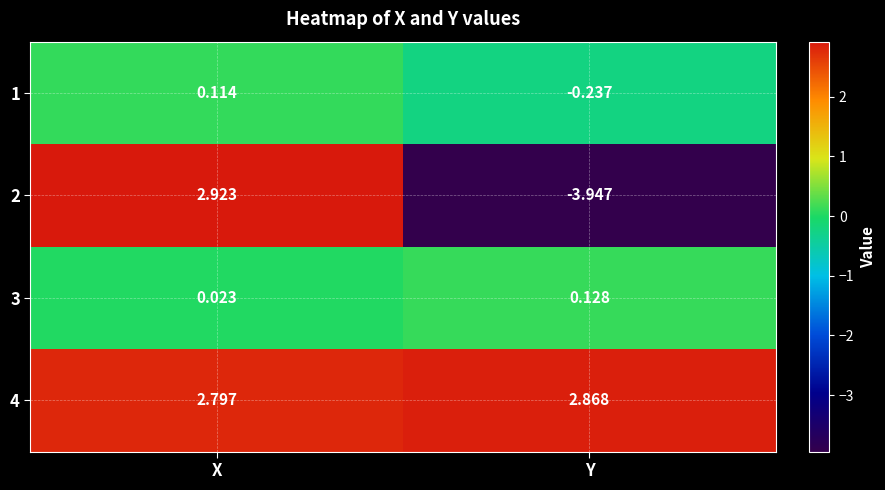

Is the value of 3 at X greater than the value of 1 at Y?

Yes